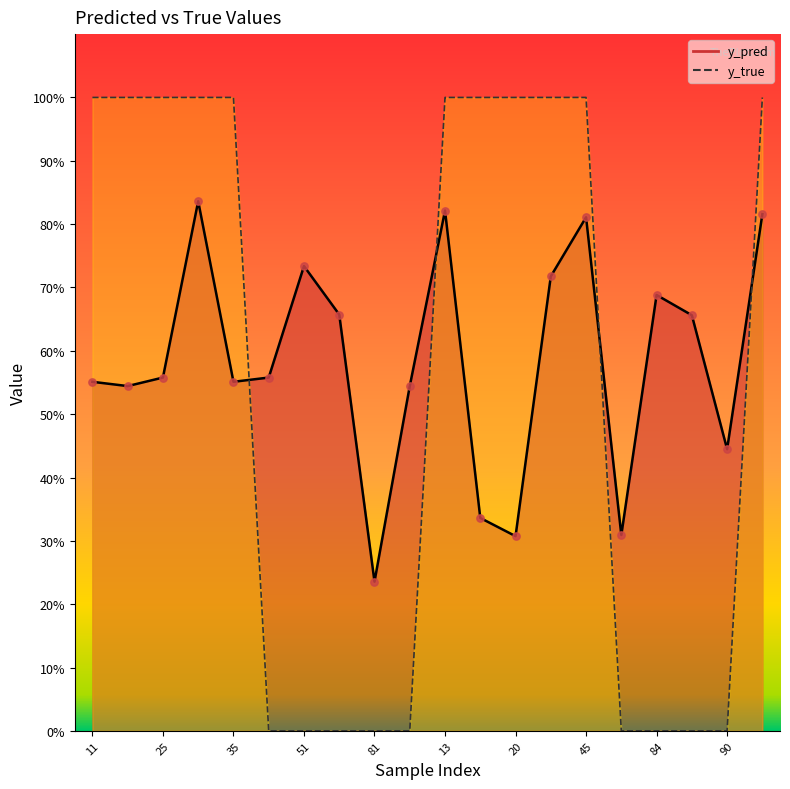

Which series reaches the minimum Y coordinate?

y_true